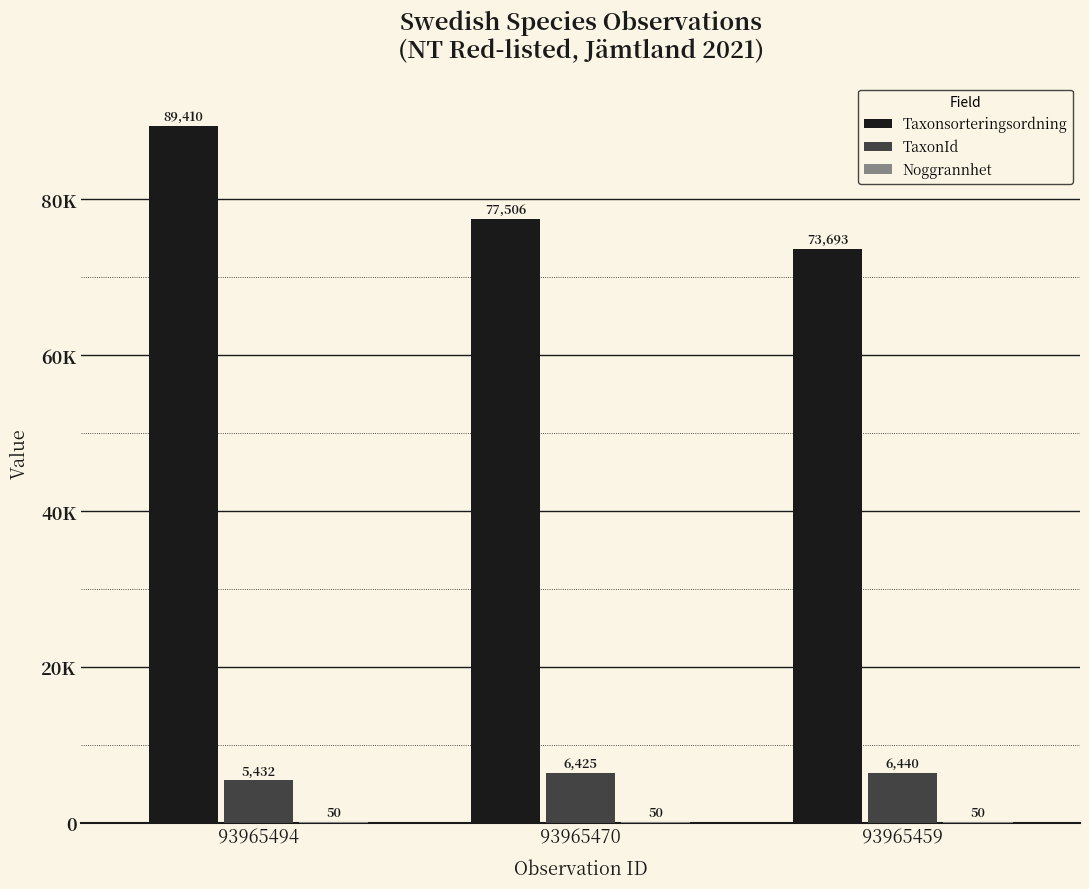

What is the approximate value of TaxonId at 93965470, to the nearest 100?

6400